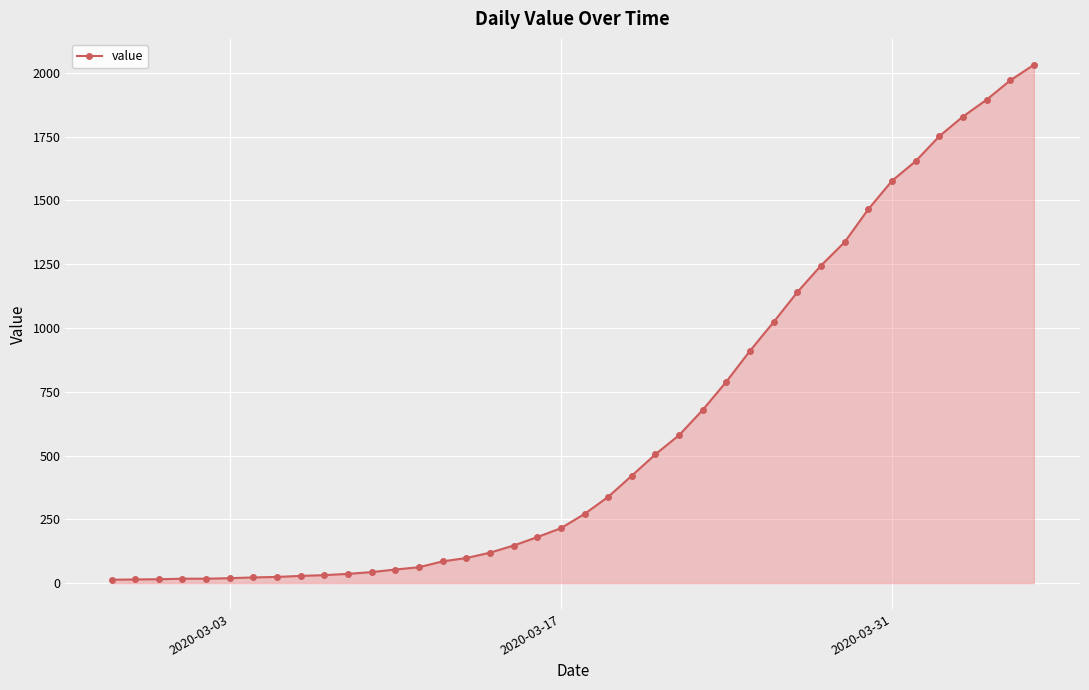

How many series are shown in this chart?

1